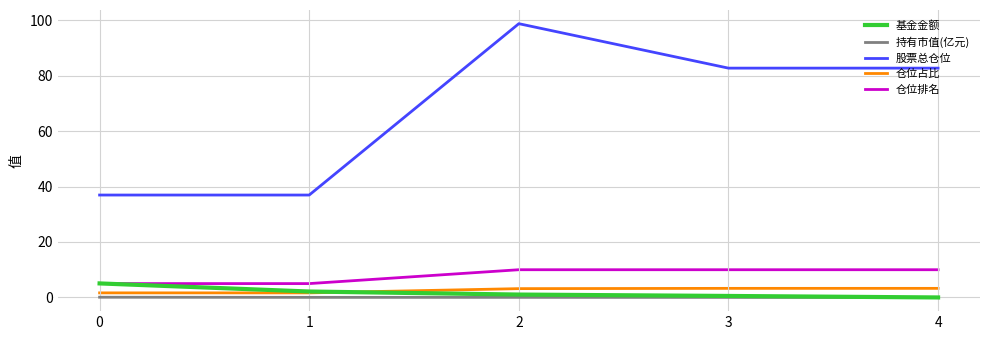

The value of 仓位排名 at 3 is 4.9. True or false?

False